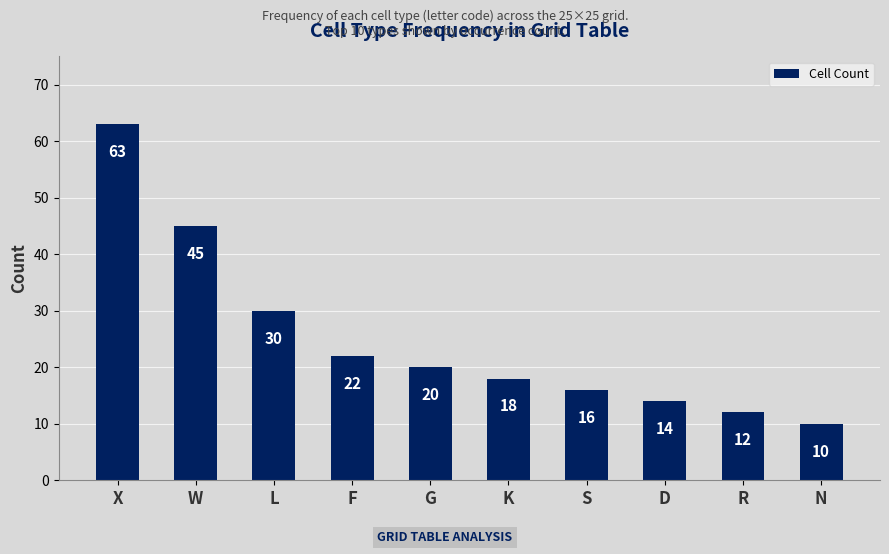

What position from the right is D?

3